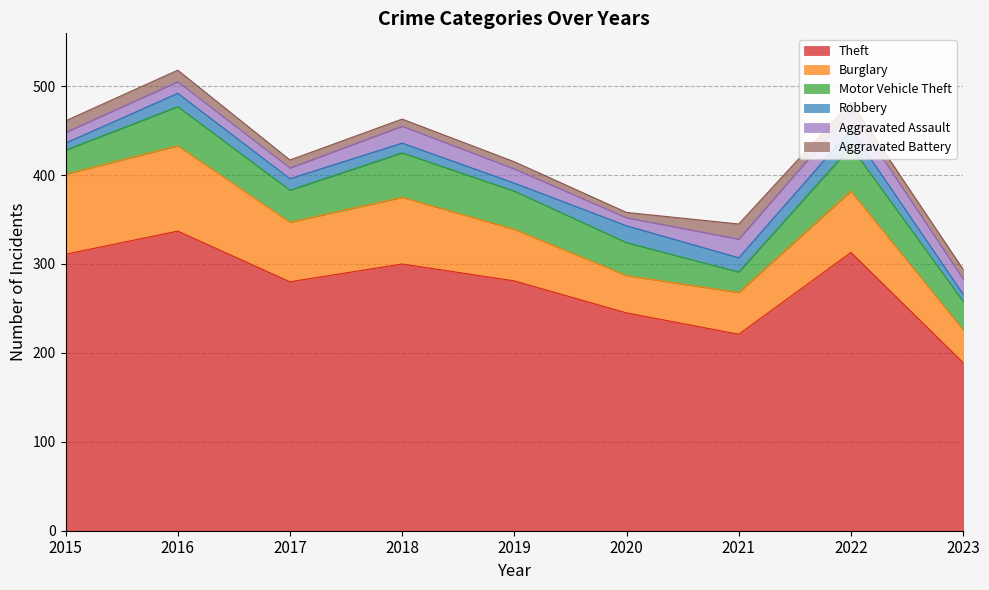

Which has a higher value, 2022 or 2018?

2022